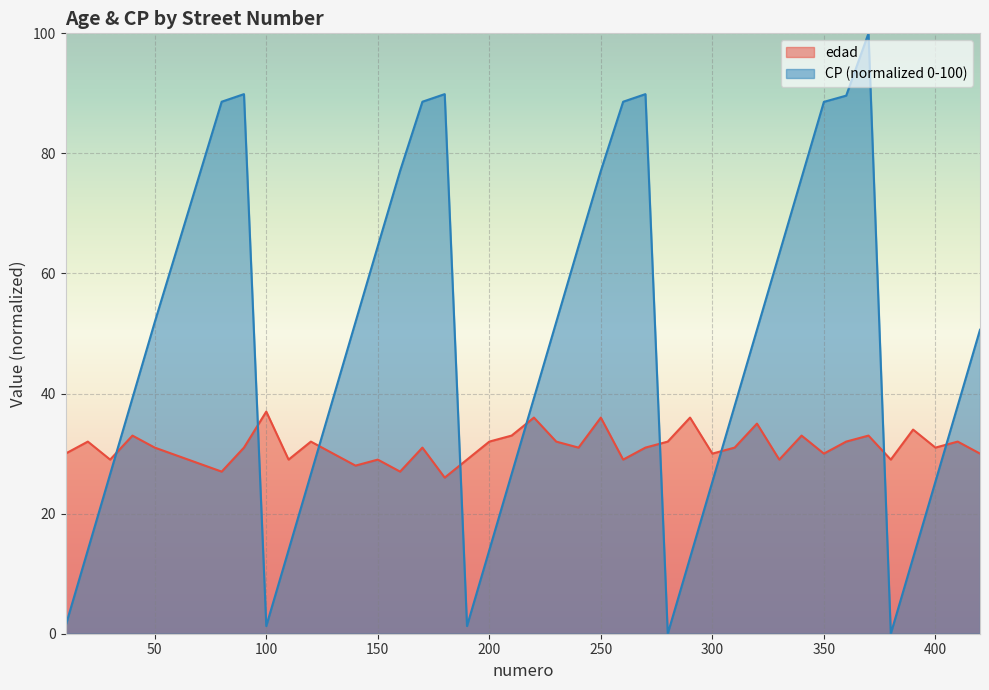

What is the value of the edad point at the 27th from the left?

36.0